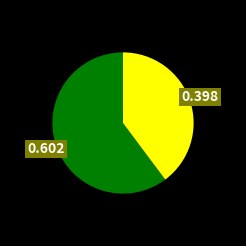

Is there any slice that represents more than half of the pie?

Yes